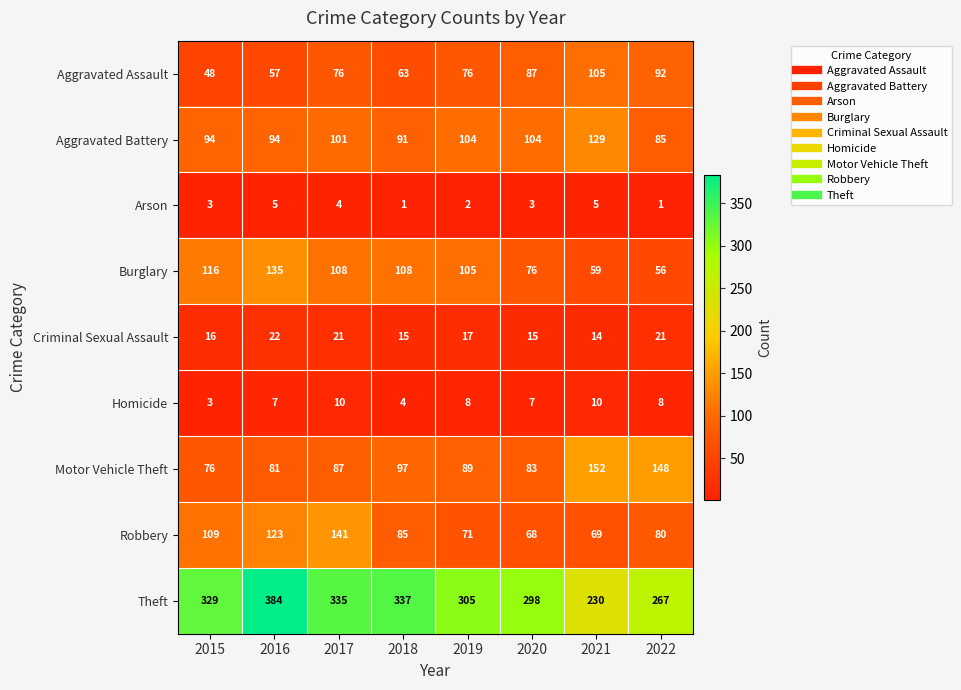

What is the sum of all Theft values?

2485